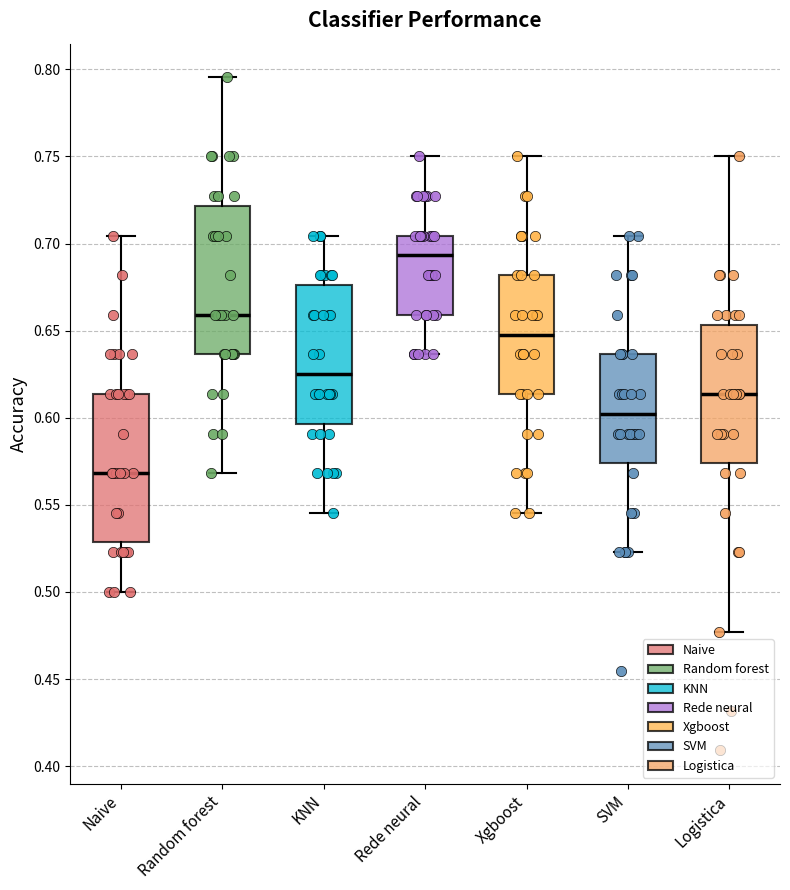

Reading left to right, transcribe this box plot: for each box, give where its median line is, the range the box spans, and where its two whiskers end, as read against the y-axis. The values are not printed on the chart, so give them approximately, as read against the axis.

Naive: median 0.570, box 0.530 to 0.615, whiskers 0.500 to 0.705
Random forest: median 0.660, box 0.635 to 0.720, whiskers 0.570 to 0.795
KNN: median 0.625, box 0.595 to 0.675, whiskers 0.545 to 0.705
Rede neural: median 0.695, box 0.660 to 0.705, whiskers 0.635 to 0.750
Xgboost: median 0.650, box 0.615 to 0.680, whiskers 0.545 to 0.750
SVM: median 0.600, box 0.575 to 0.635, whiskers 0.525 to 0.705
Logistica: median 0.615, box 0.575 to 0.655, whiskers 0.475 to 0.750